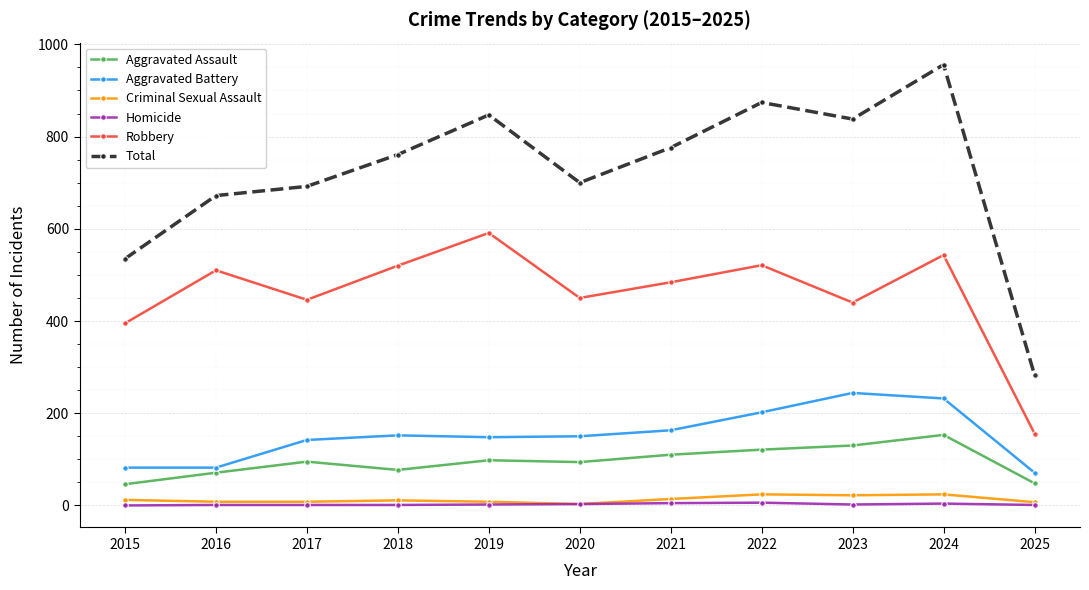

What is the difference between the maximum and minimum values in the Criminal Sexual Assault series?

21